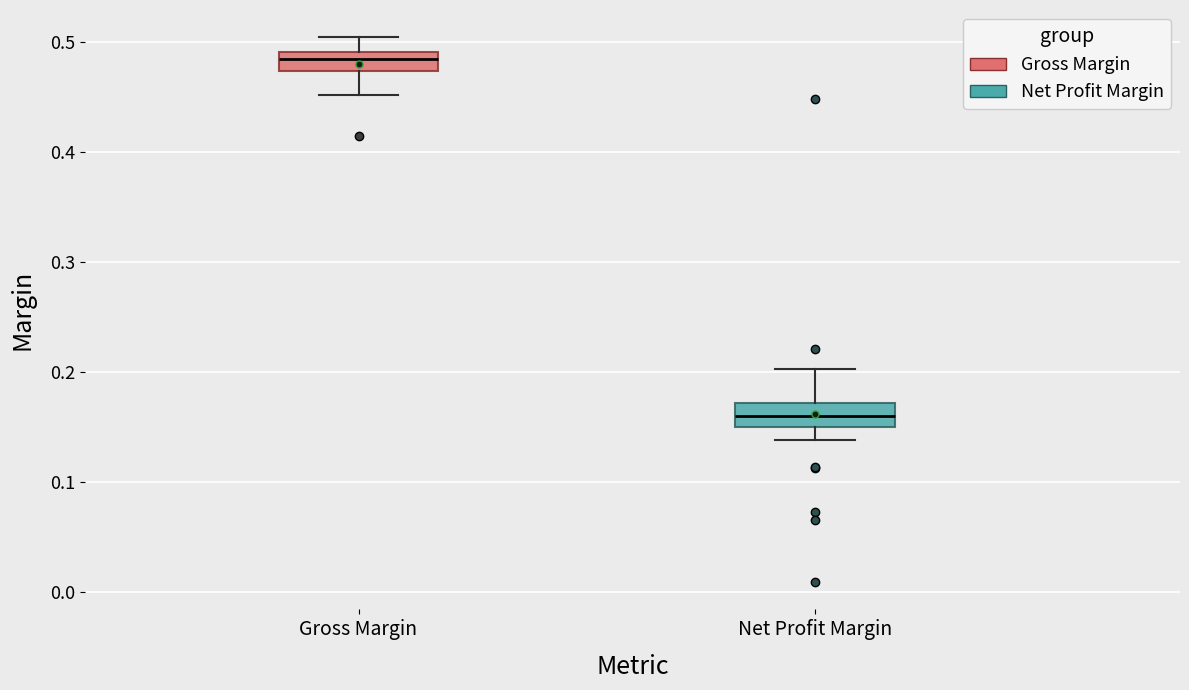

Reading left to right, transcribe this box plot: for each box, give where its median line is, the range the box spans, and where its two whiskers end, as read against the y-axis. The values are not printed on the chart, so give them approximately, as read against the axis.

Gross Margin: median 0.48, box 0.47 to 0.49, whiskers 0.45 to 0.50
Net Profit Margin: median 0.16, box 0.15 to 0.17, whiskers 0.14 to 0.20